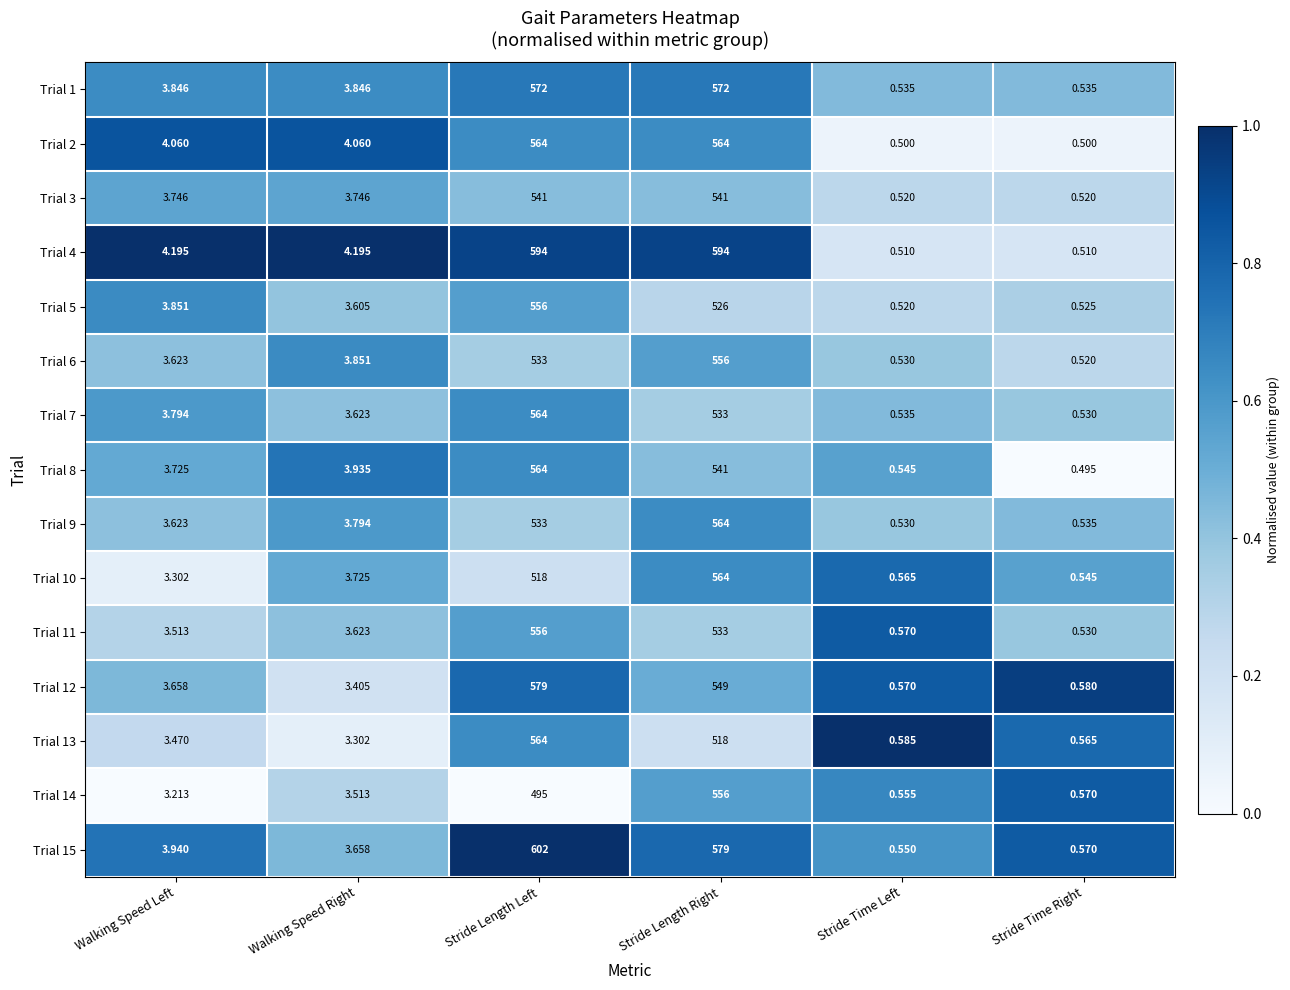

Which category has the highest value across all series?

Stride Length Left